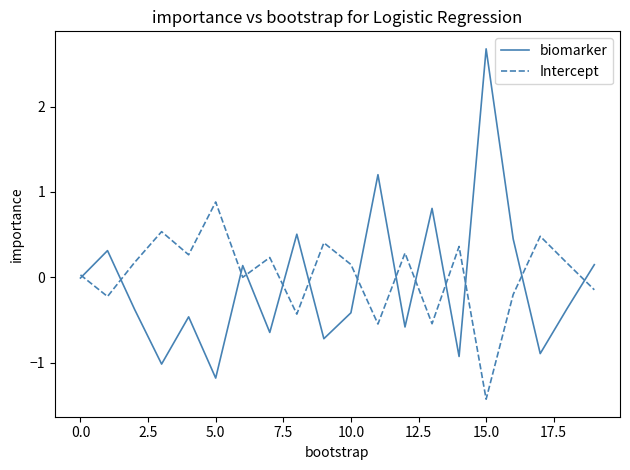

After their last crossing, which series has the higher values: Intercept or biomarker?

biomarker